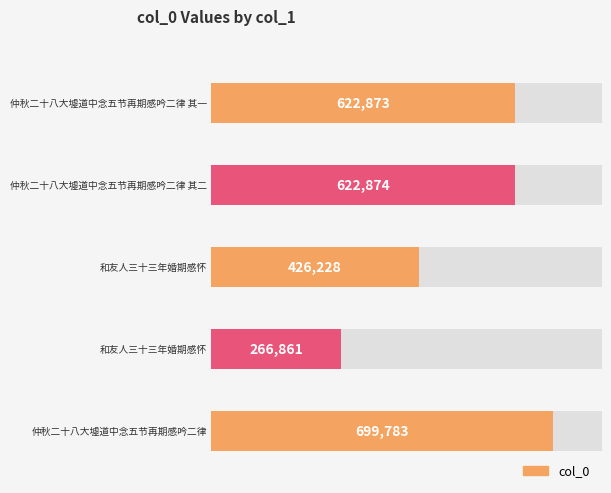

Rank the categories by value from lowest to highest.

和友人三十三年婚期感怀, 和友人三十三年婚期感怀, 仲秋二十八大墟道中念五节再期感吟二律 其一, 仲秋二十八大墟道中念五节再期感吟二律 其二, 仲秋二十八大墟道中念五节再期感吟二律